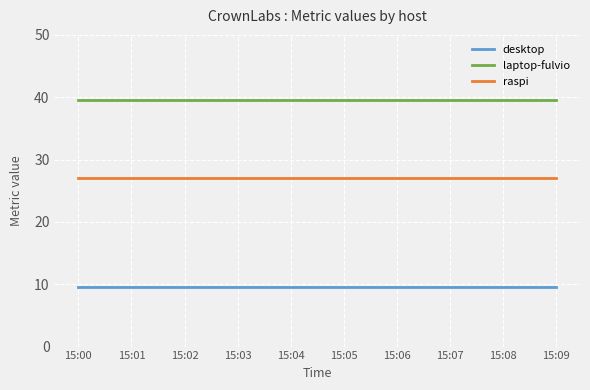

The value of laptop-fulvio at 15:01 is 16.0. True or false?

False